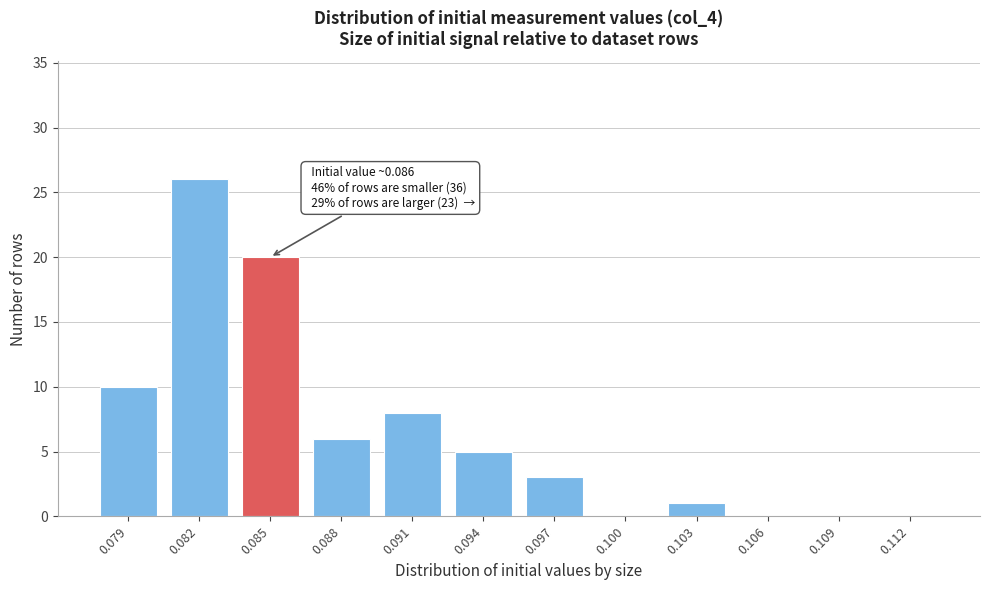

Reading right to left, extract all data points from this chart.

0.112=0	0.109=0	0.106=0	0.103=1	0.100=0	0.097=3	0.094=5	0.091=8	0.088=6	0.085=20	0.082=26	0.079=10